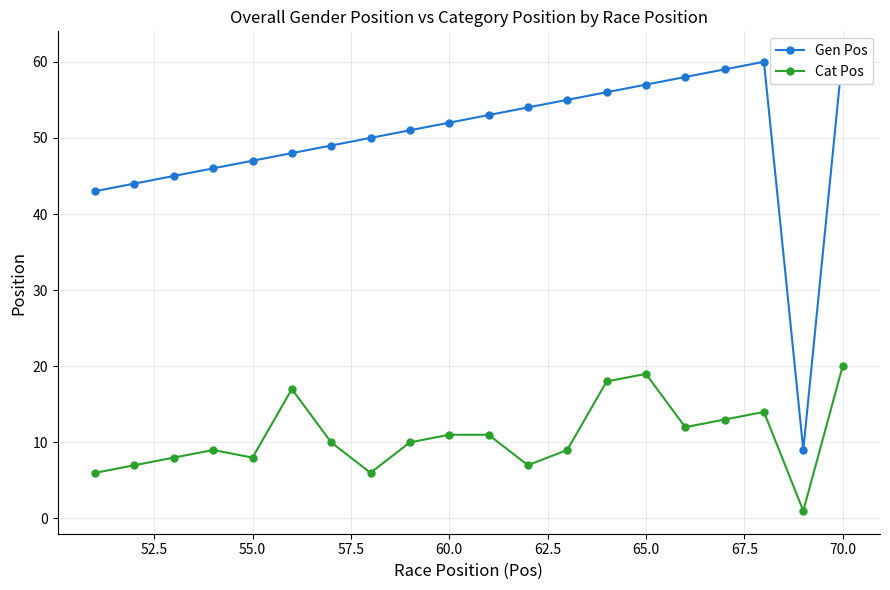

True or false: Cat Pos has more than 1 interior local peaks.

True